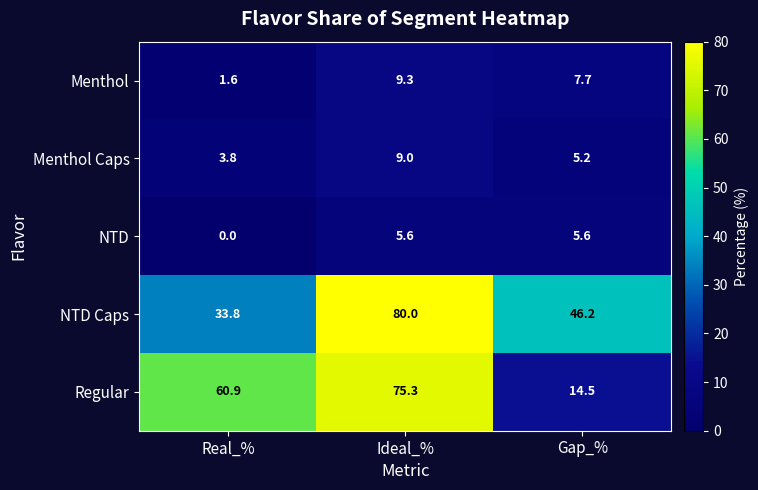

Which series has the largest range (max minus min)?

Regular